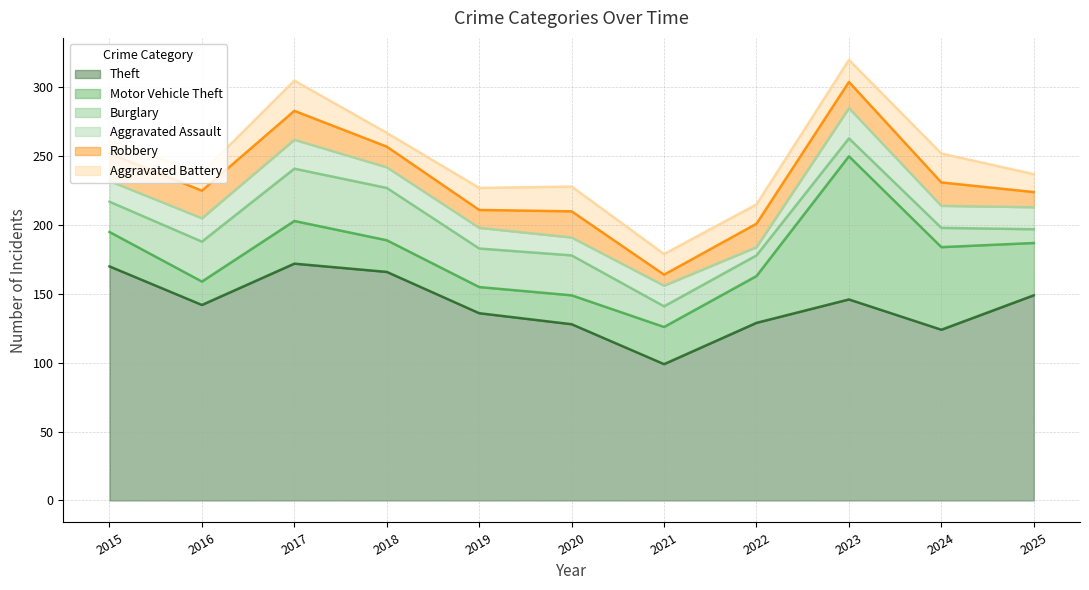

Read the Aggravated Assault value at 2022, to the nearest 5.

5